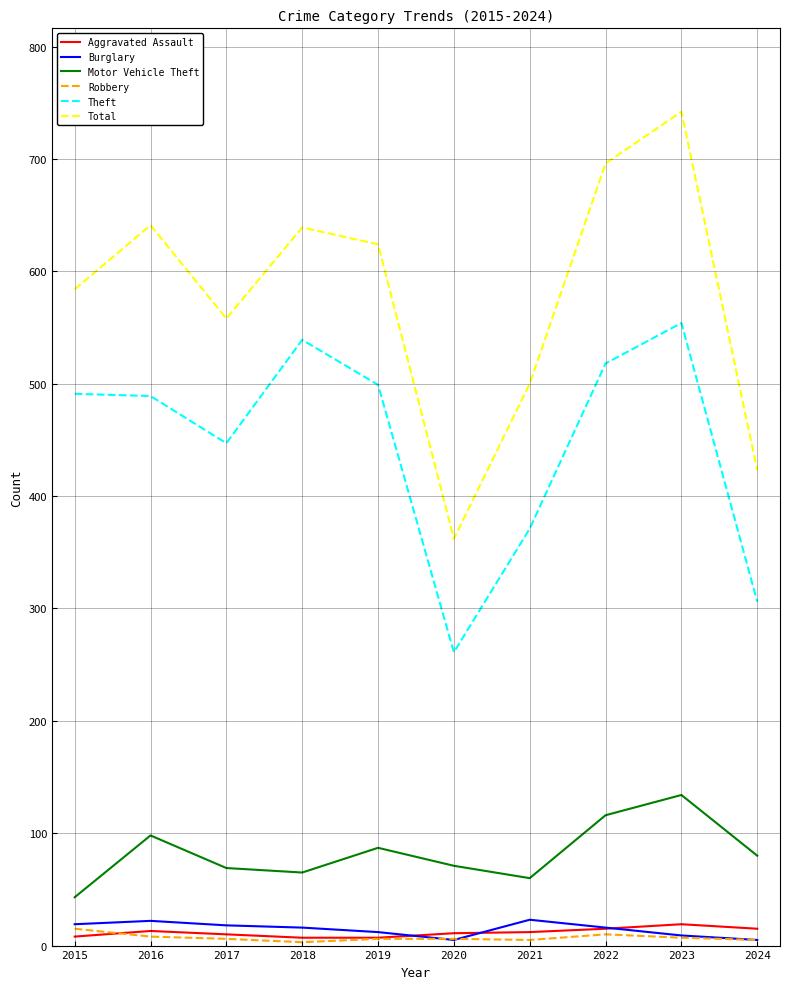

Between 2019 and 2020, which series saw the biggest shift?

Total